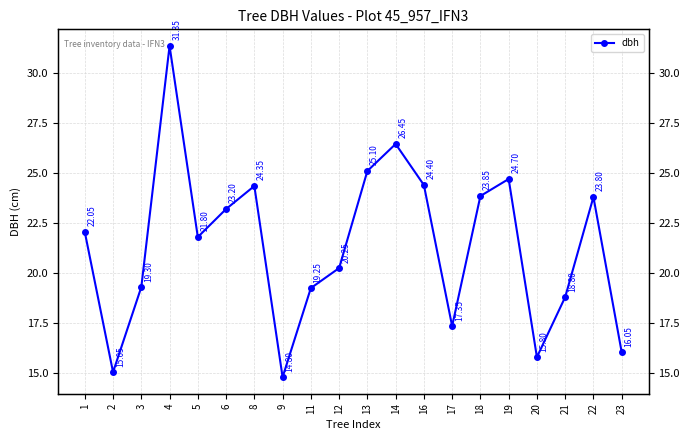

Where is the first local maximum?

4